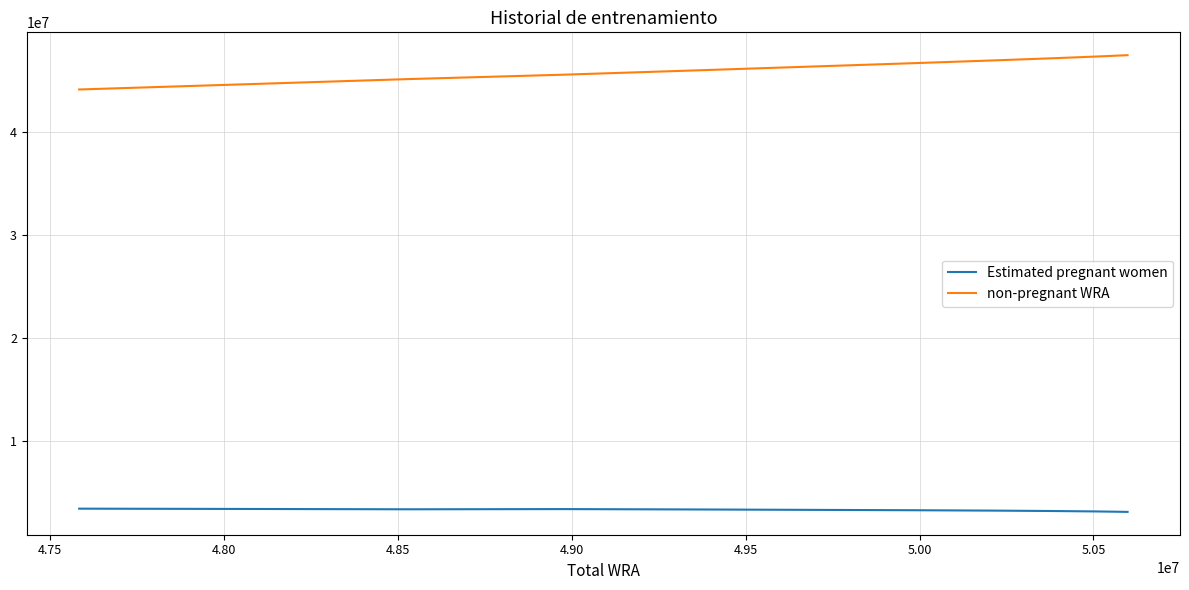

Which series has the largest total across all categories?

non-pregnant WRA